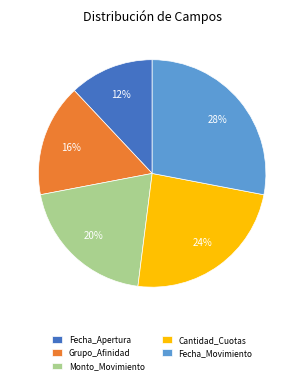

True or false: Monto_Movimiento accounts for 20% of the total.

True